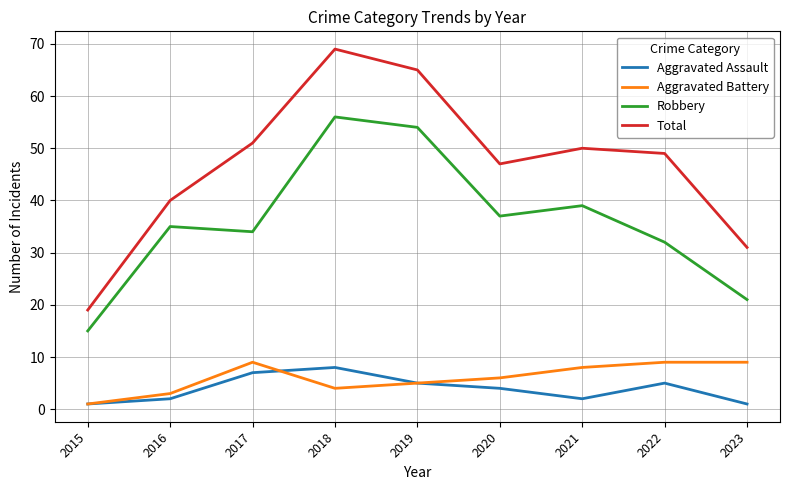

Between 2019 and 2020, which series saw the biggest shift?

Total